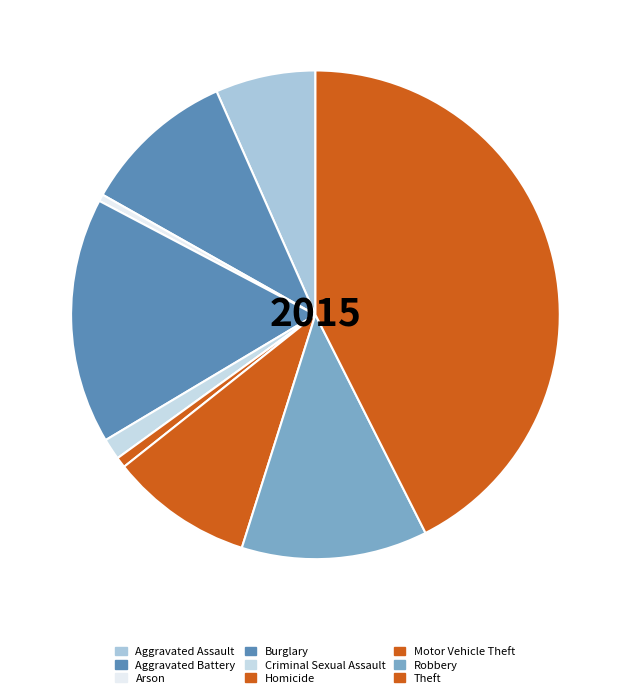

Which slice is the largest?

Theft